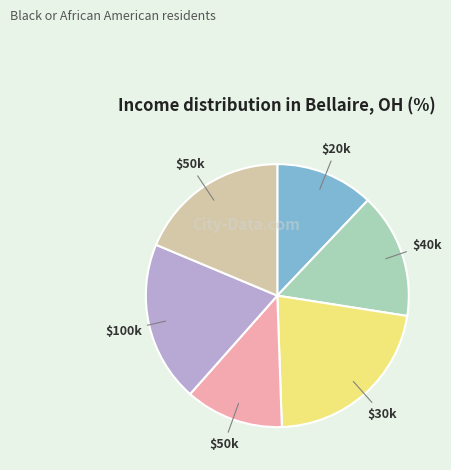

Does any single category account for the majority?

No